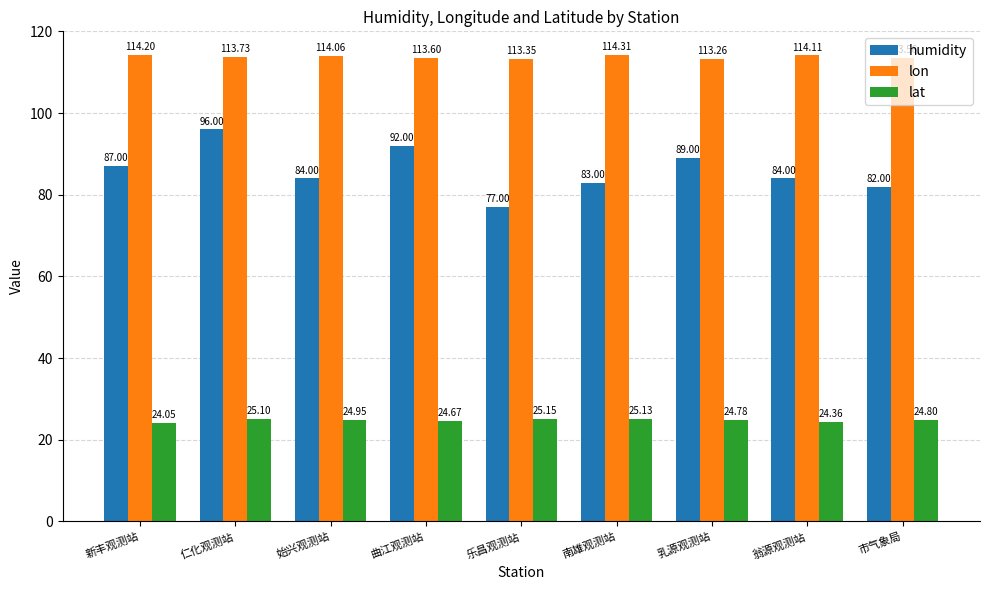

At 市气象局, list the series in order from smallest to largest.

lat, humidity, lon